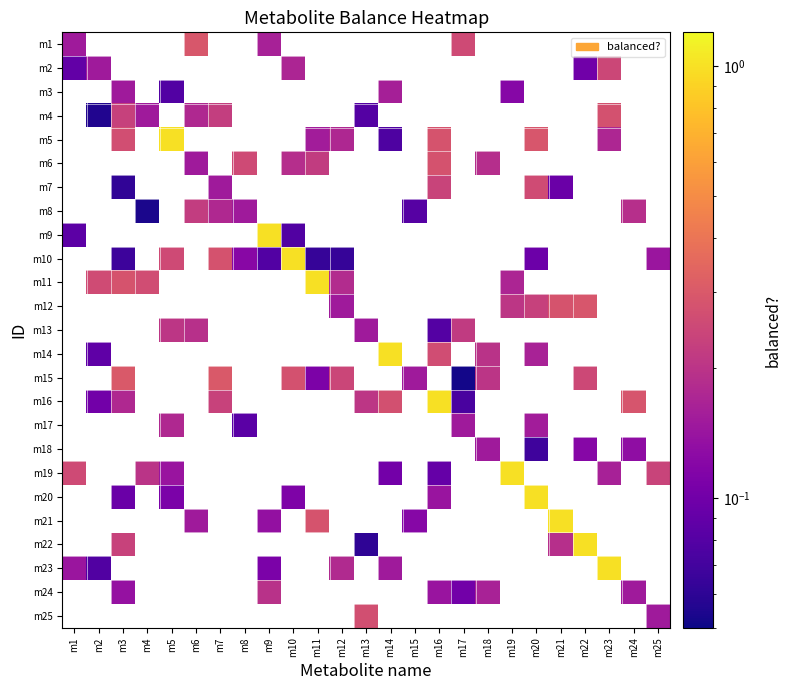

Between m5 and m21, which is larger?

m21